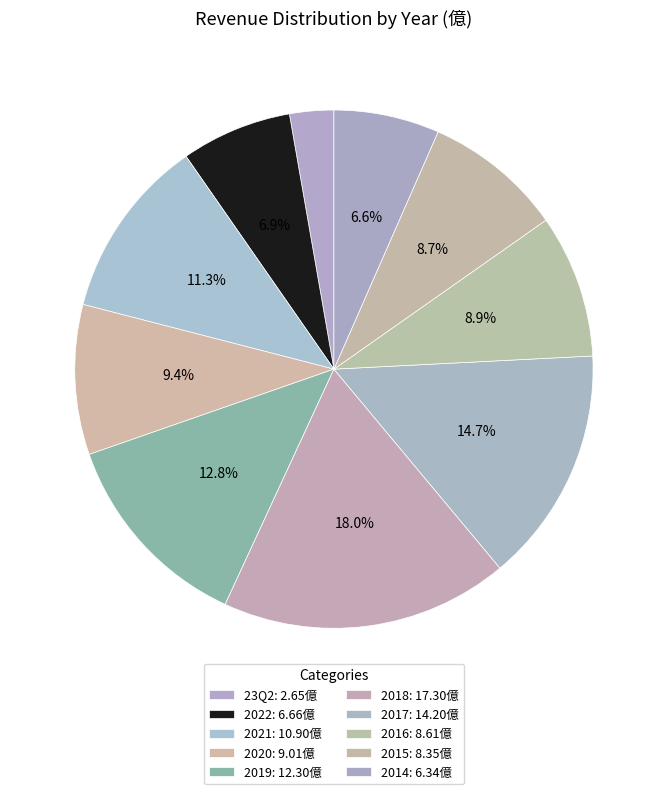

How much of the chart is everything except 2016?

91.1%